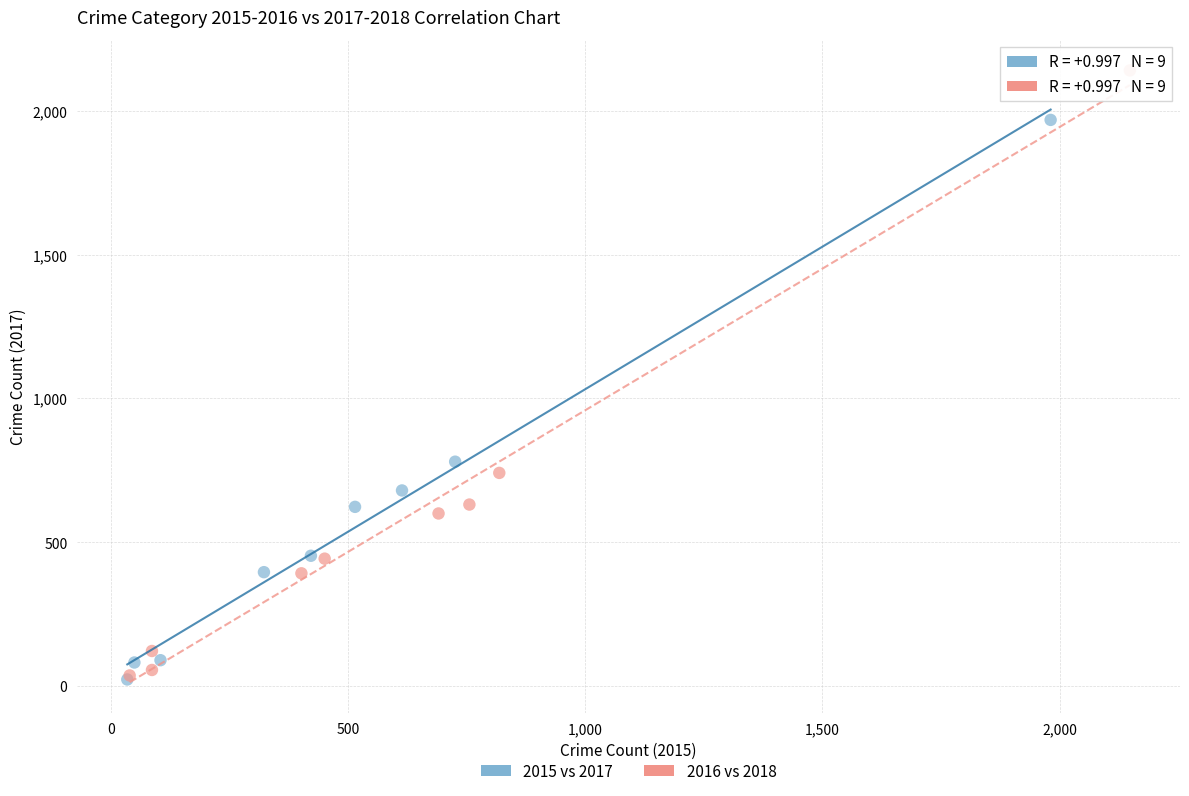

Which series has the largest Y range (max minus min)?

2016 vs 2018